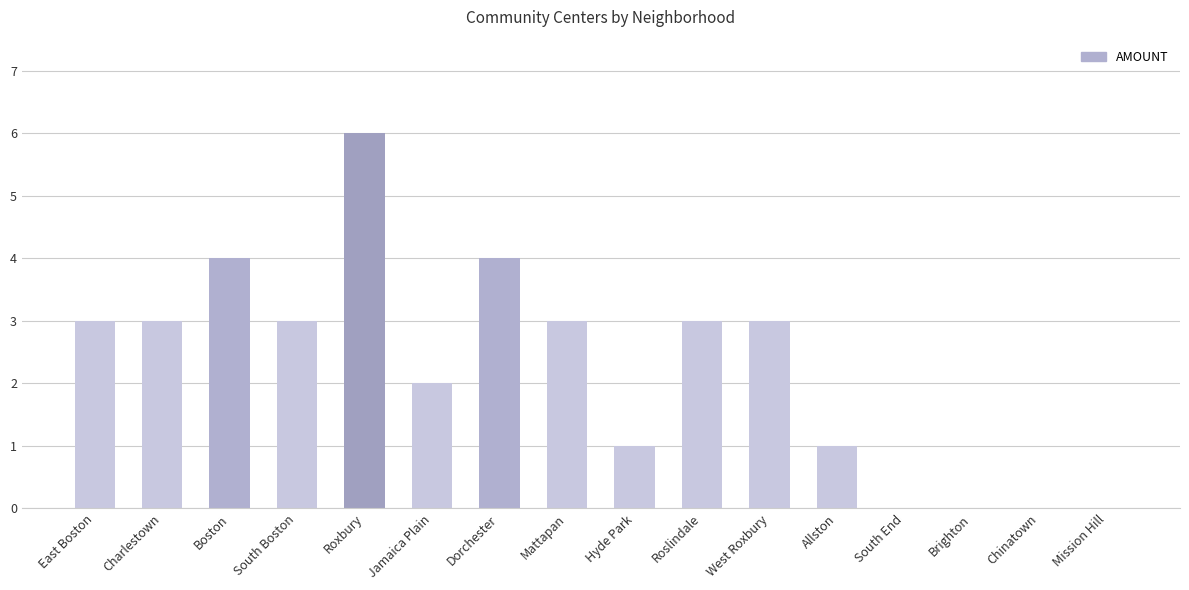

How many distinct data groups are displayed?

1